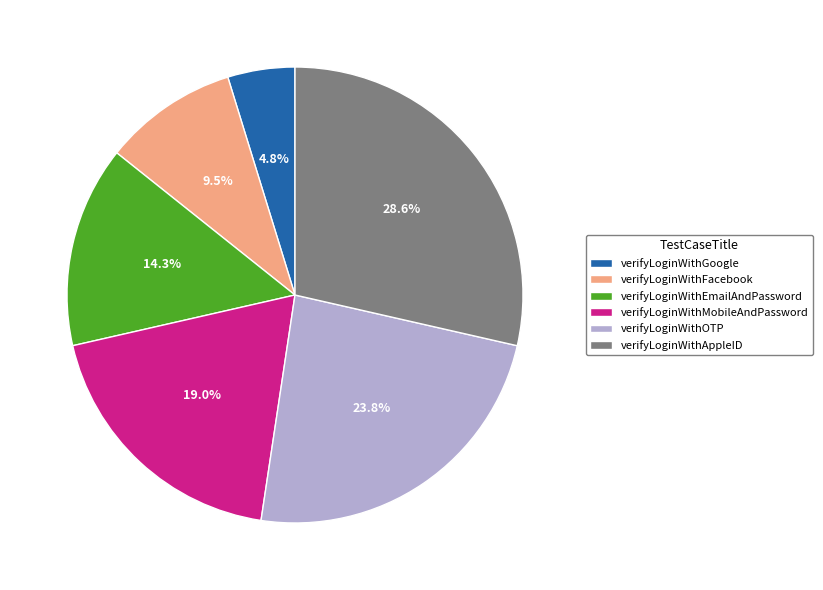

To the nearest percent, what is the difference between the verifyLoginWithMobileAndPassword and verifyLoginWithFacebook slice percentages?

10%